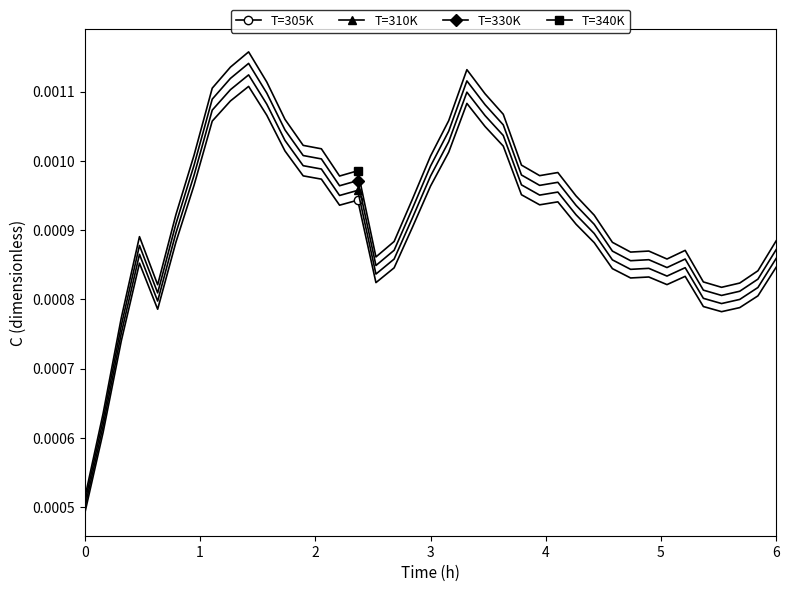

How many categories are shown in the chart?

39